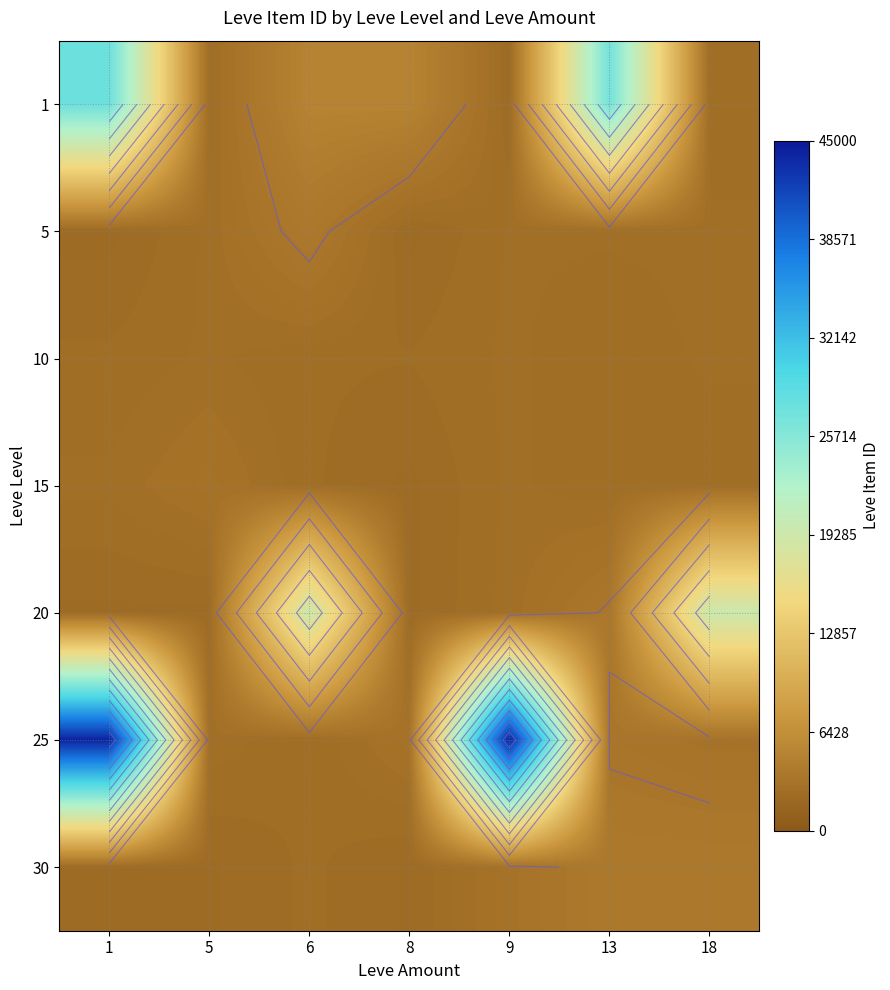

The value of 15 at 6 is 3713. True or false?

False